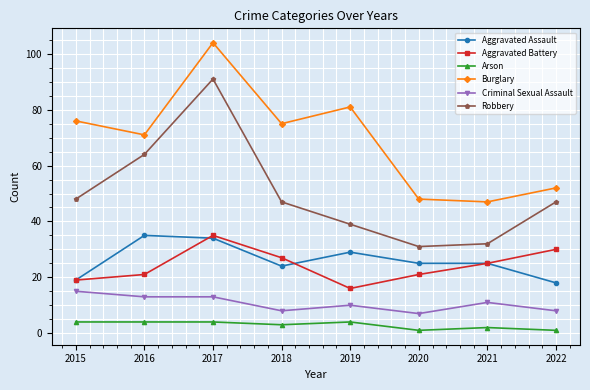

Read the Burglary value at 2022.

52